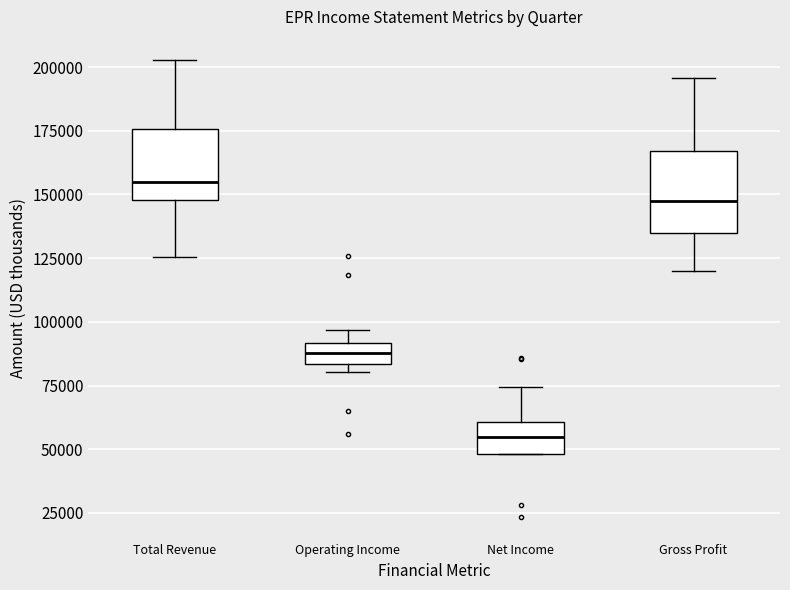

Reading left to right, transcribe this box plot: for each box, give where its median line is, the range the box spans, and where its two whiskers end, as read against the y-axis. The values are not printed on the chart, so give them approximately, as read against the axis.

Total Revenue: median 155000, box 150000 to 175000, whiskers 125000 to 205000
Operating Income: median 90000 (inside the box), box 85000 to 90000, whiskers 80000 to 95000
Net Income: median 55000, box 50000 to 60000, whiskers 50000 to 75000
Gross Profit: median 145000, box 135000 to 165000, whiskers 120000 to 195000